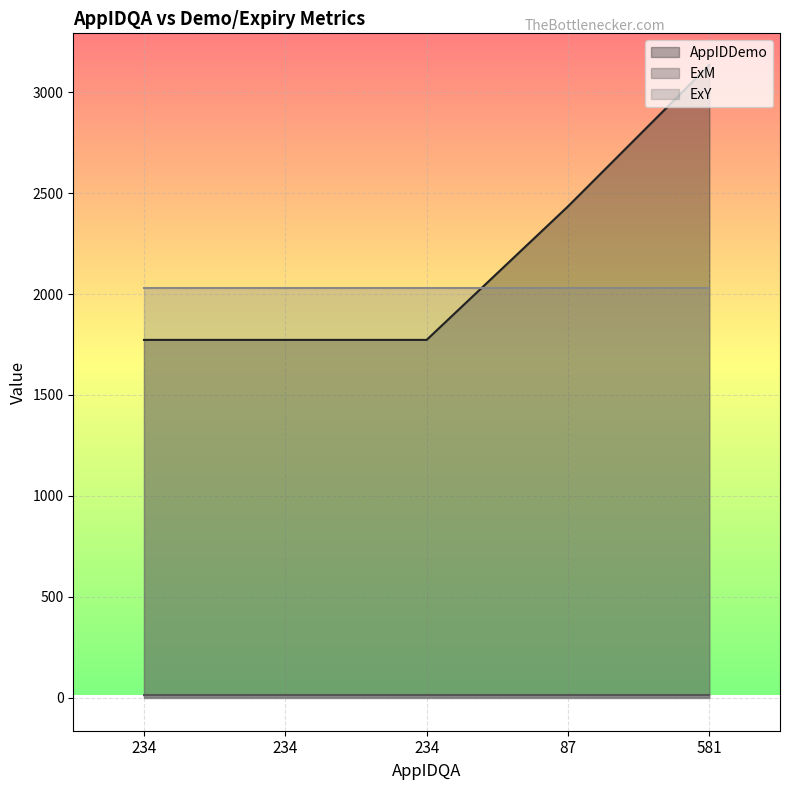

What is the approximate value of ExM at 581?

12